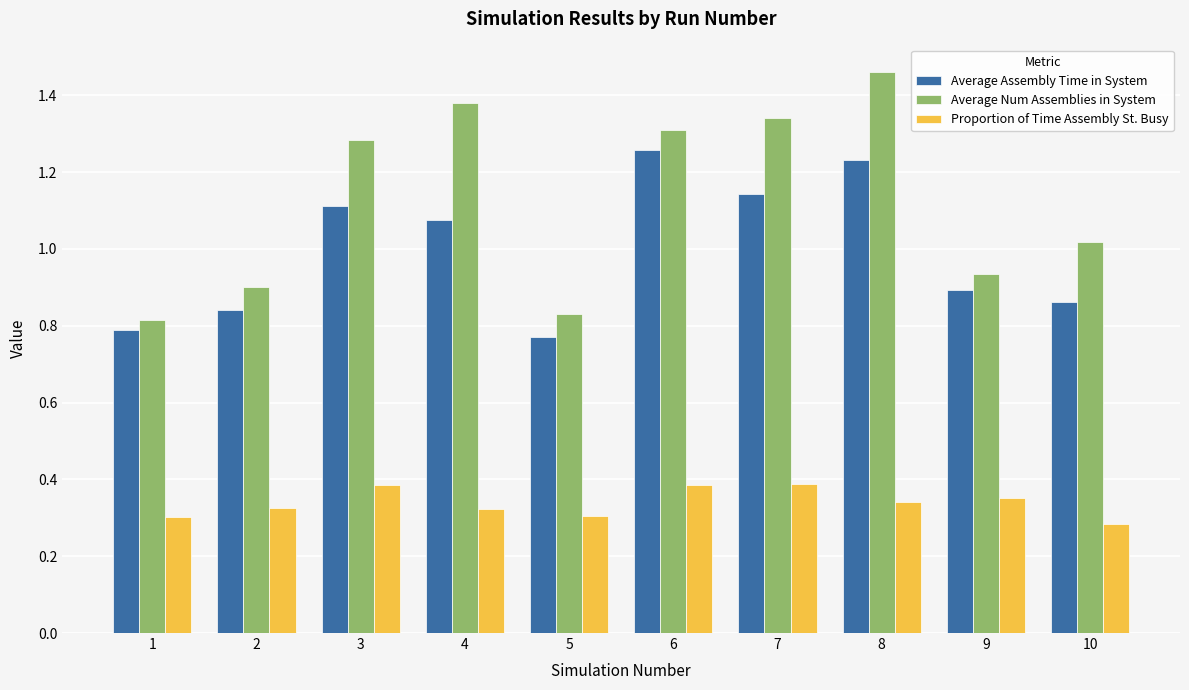

Is the value of Average Assembly Time in System at 6 greater than the value of Average Num Assemblies in System at 1?

Yes